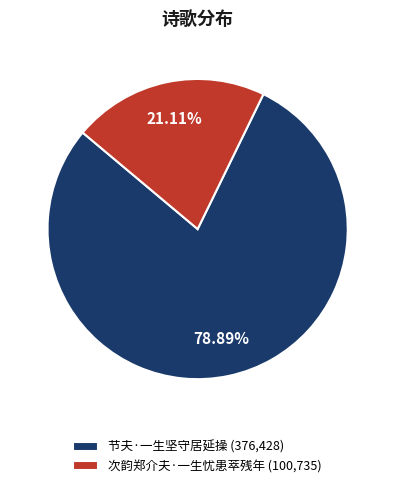

Is it true that 节夫·一生坚守居延操 is 79% of the pie?

True